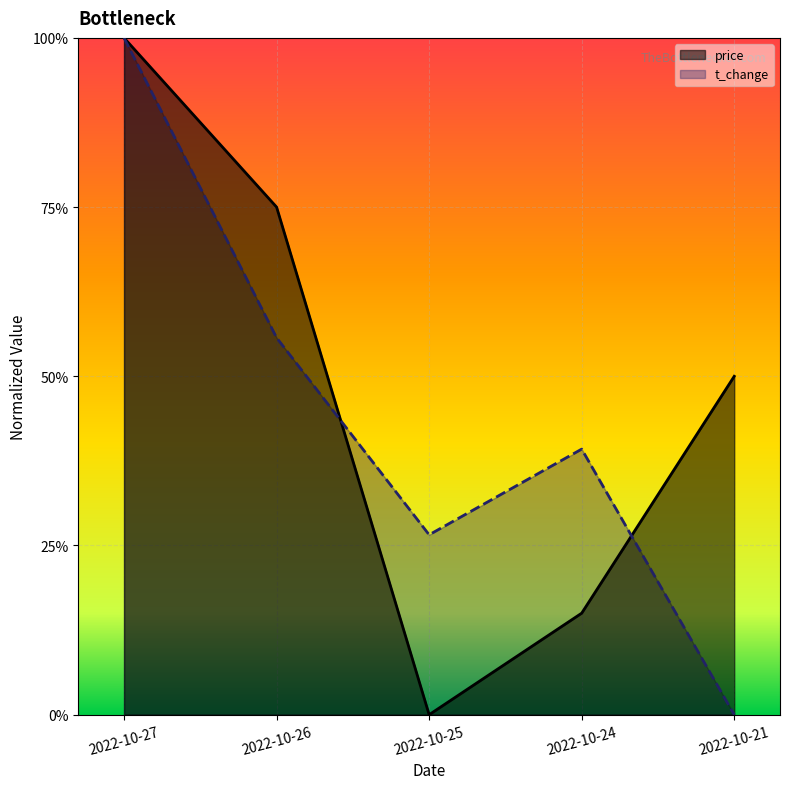

What is the difference between the maximum and minimum values in the t_change series?

1.0